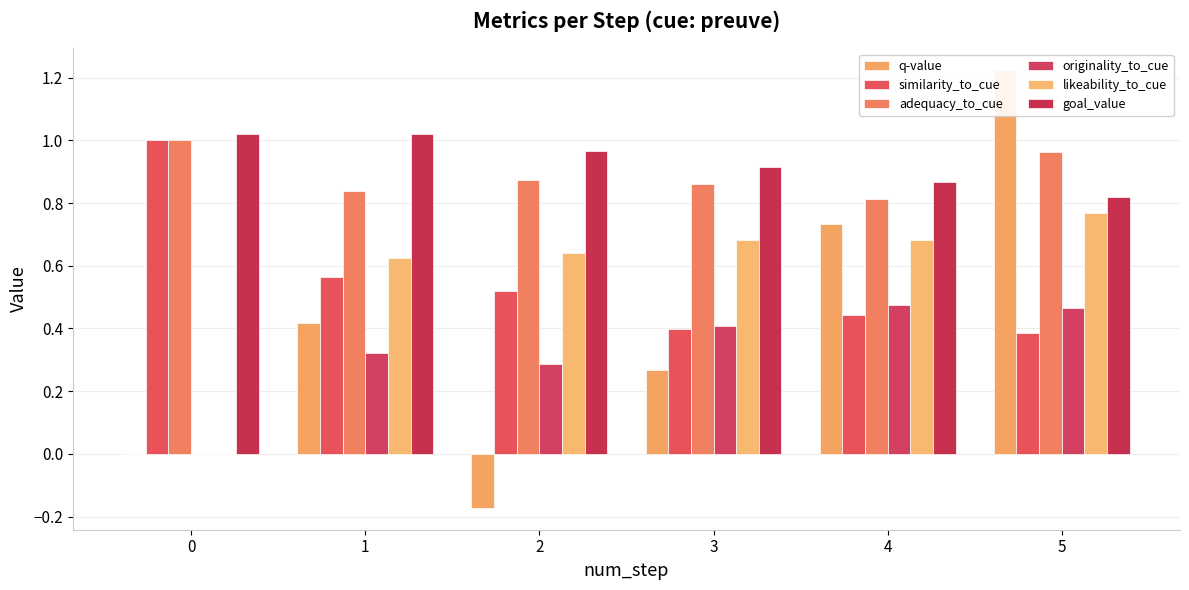

What is the spread (max minus min) of values at 1?

0.7